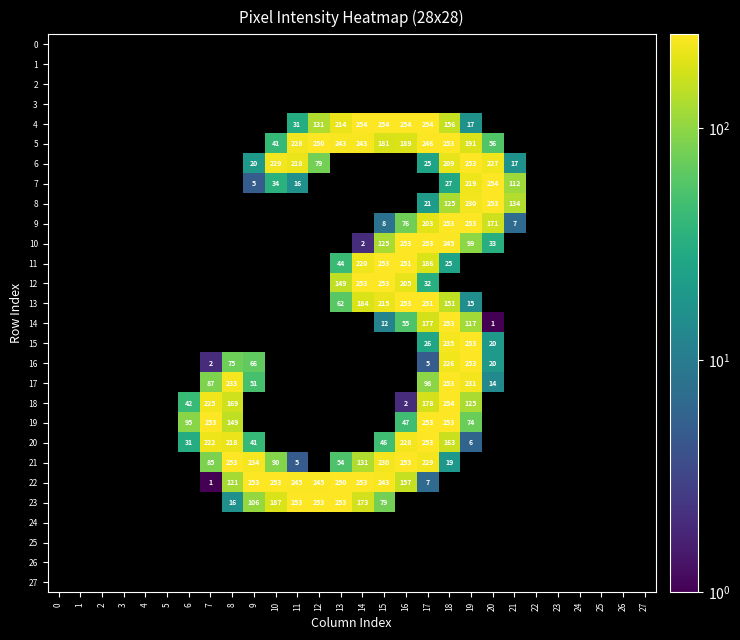

Is it true that 21 equals 33 at 18?

False